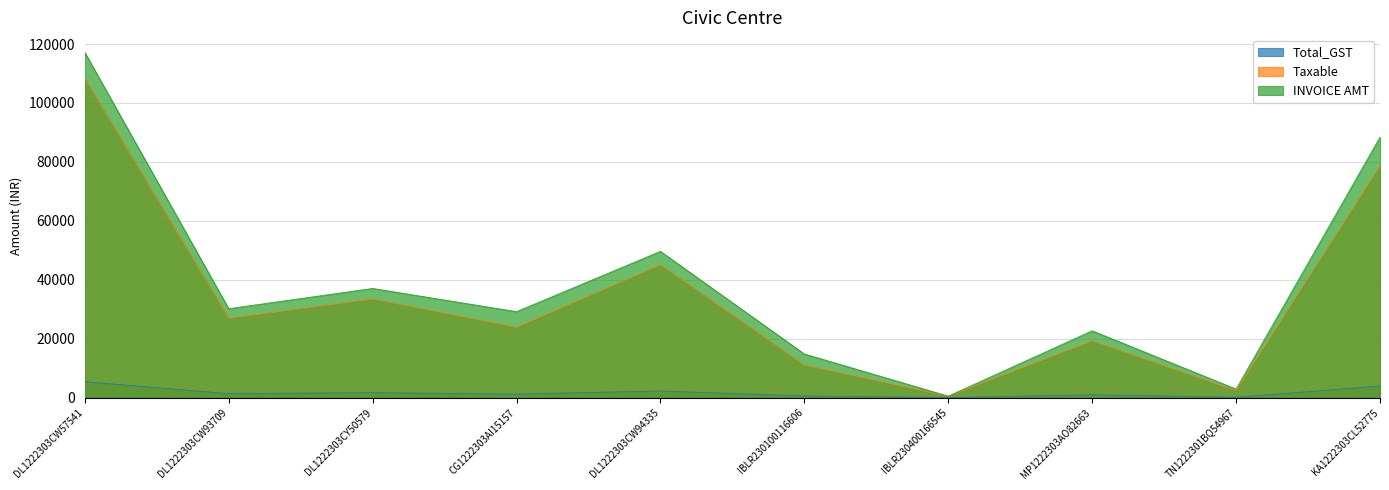

Is the value of Taxable at DL1222303CW93709 greater than the value of Total_GST at DL1222303CW57541?

Yes